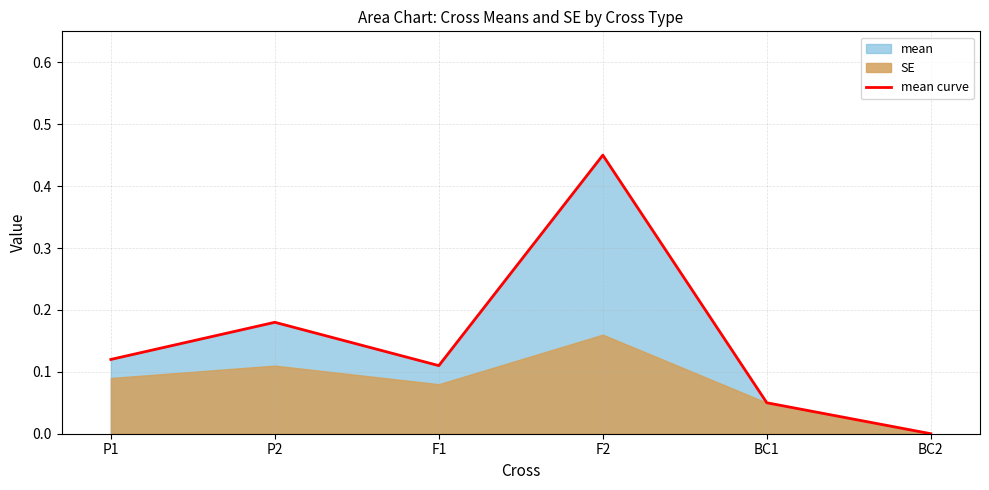

The value at F2 is 0.6. True or false?

False